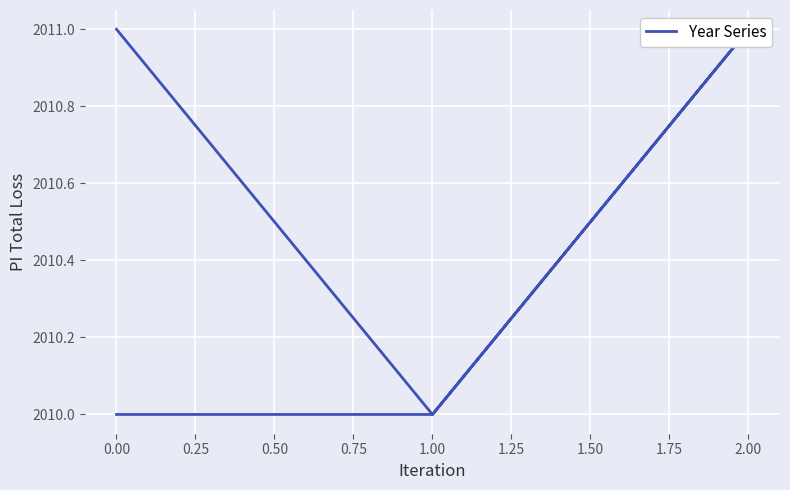

How many lines are shown in the chart?

1